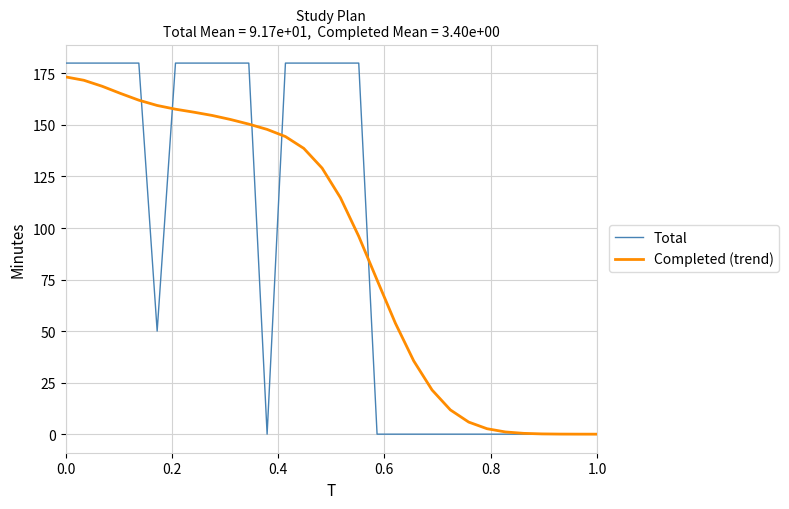

What is the maximum value shown in the chart?

180.0